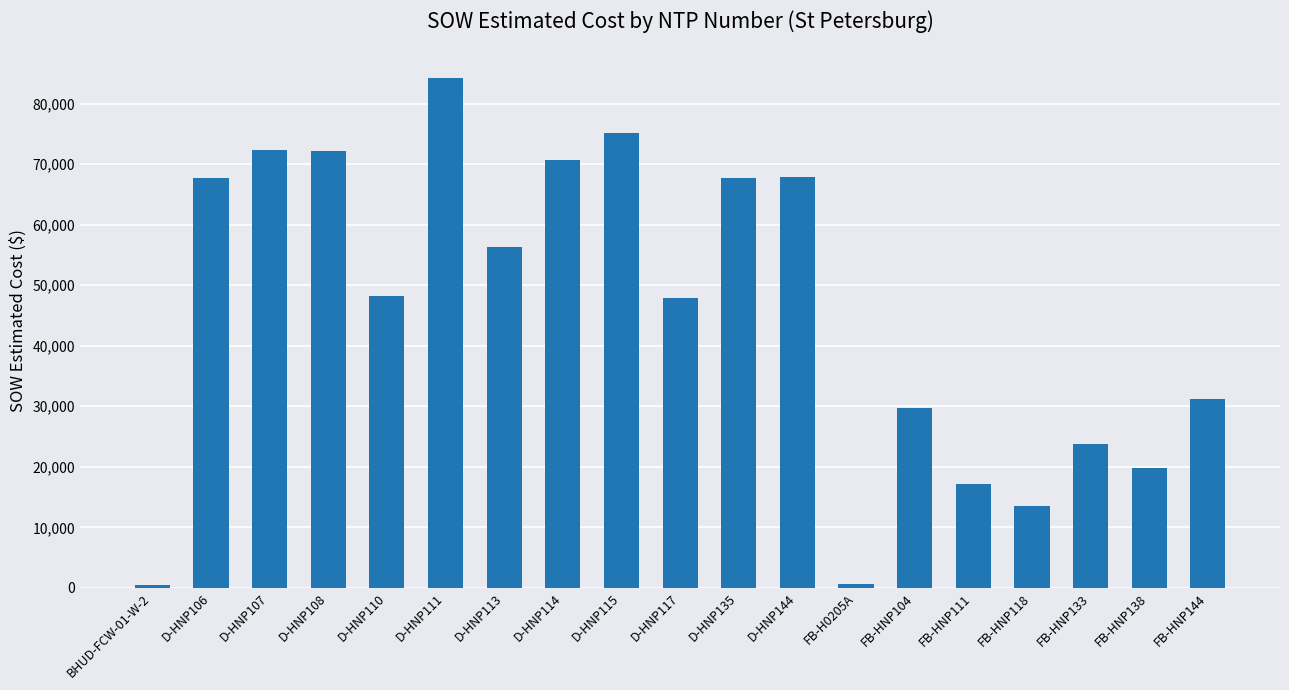

At which label does the data first exceed 48215?

D-HNP106